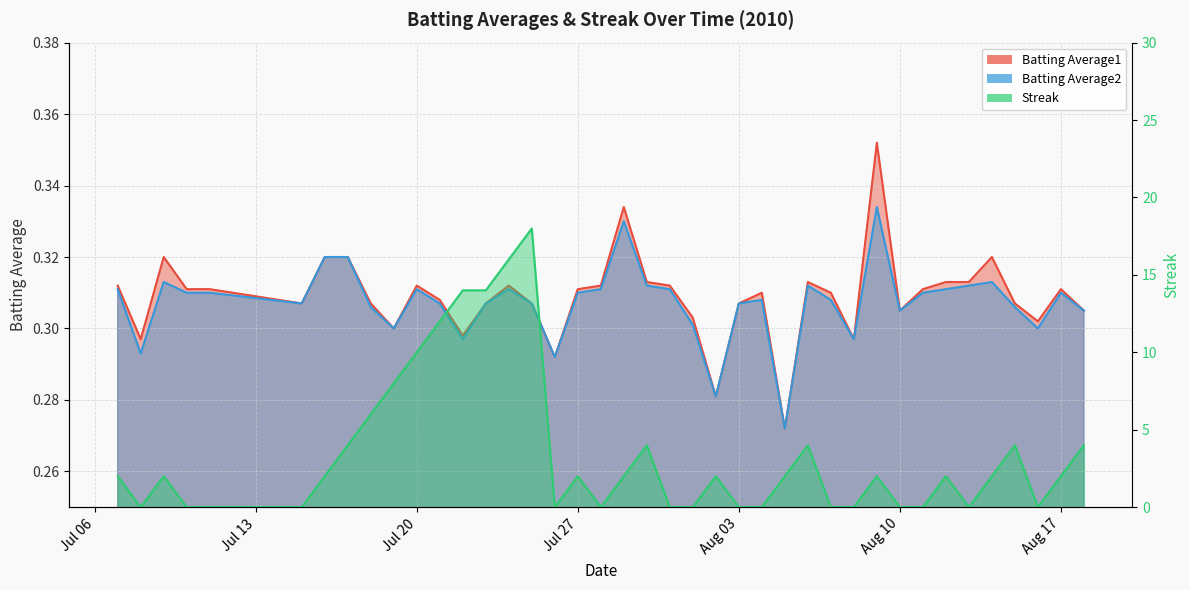

At 2010-07-17, list the series in order from smallest to largest.

Batting Average1, Batting Average2, Streak